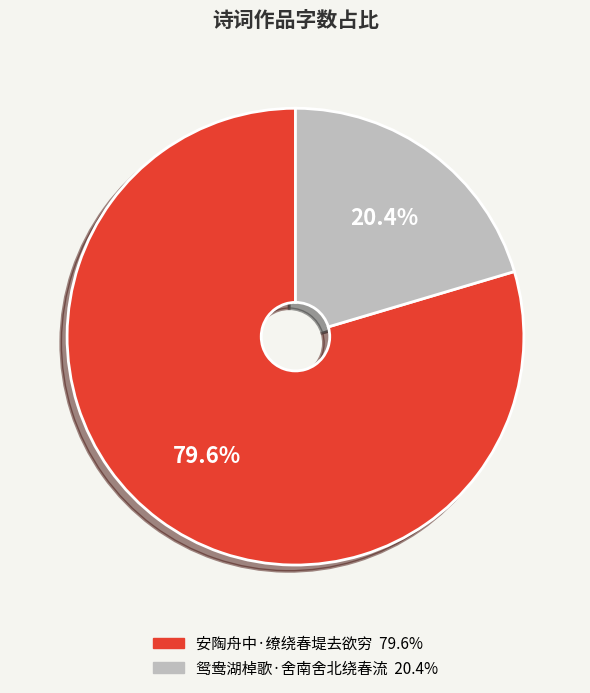

Is there any slice that represents more than half of the pie?

Yes